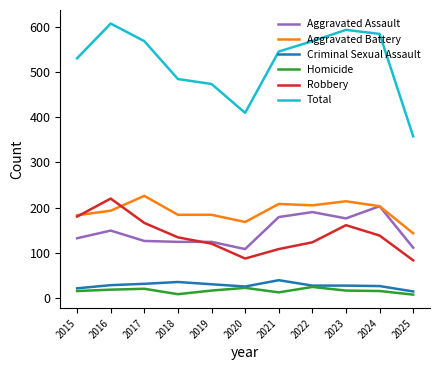

What is the lowest value of the Homicide series?

7